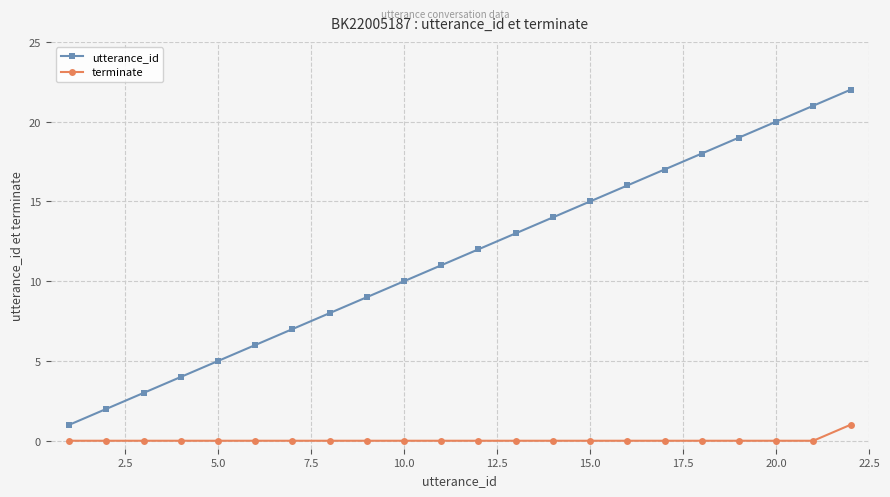

Reading left to right, what are all the values shown in this chart?

utterance_id: 1	2	3	4	5	6	7	8	9	10	11	12	13	14	15	16	17	18	19	20	21	22
terminate: 0	0	0	0	0	0	0	0	0	0	0	0	0	0	0	0	0	0	0	0	0	1